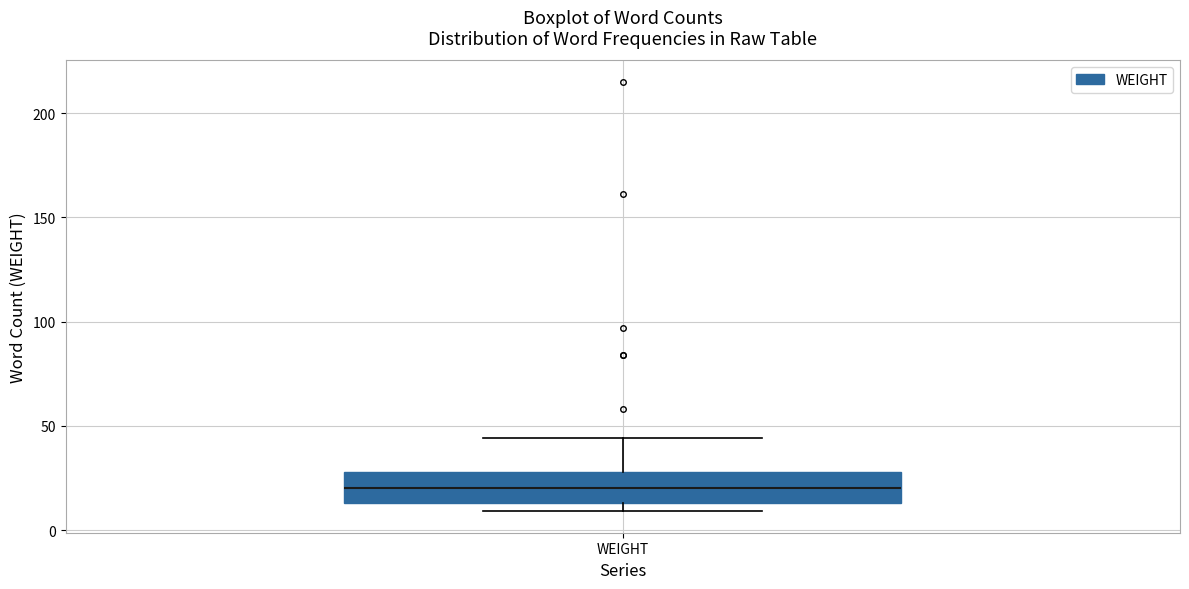

Read this box plot against the y-axis: the position of the median line, the range covered by the box, and the ends of both whiskers. The values are not printed on the chart, so give them approximately, as read against the axis.

median 20, box 15 to 30, whiskers 10 to 45